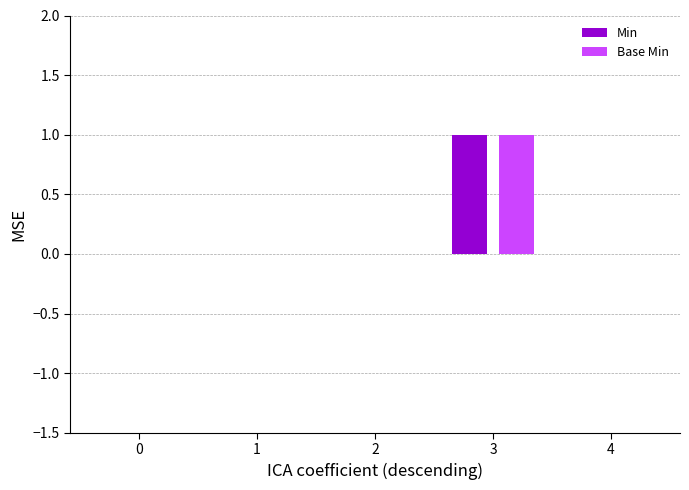

Reading right to left, extract all data points from this chart.

Min: 0	1	0	0	0
Base Min: 0	1	0	0	0